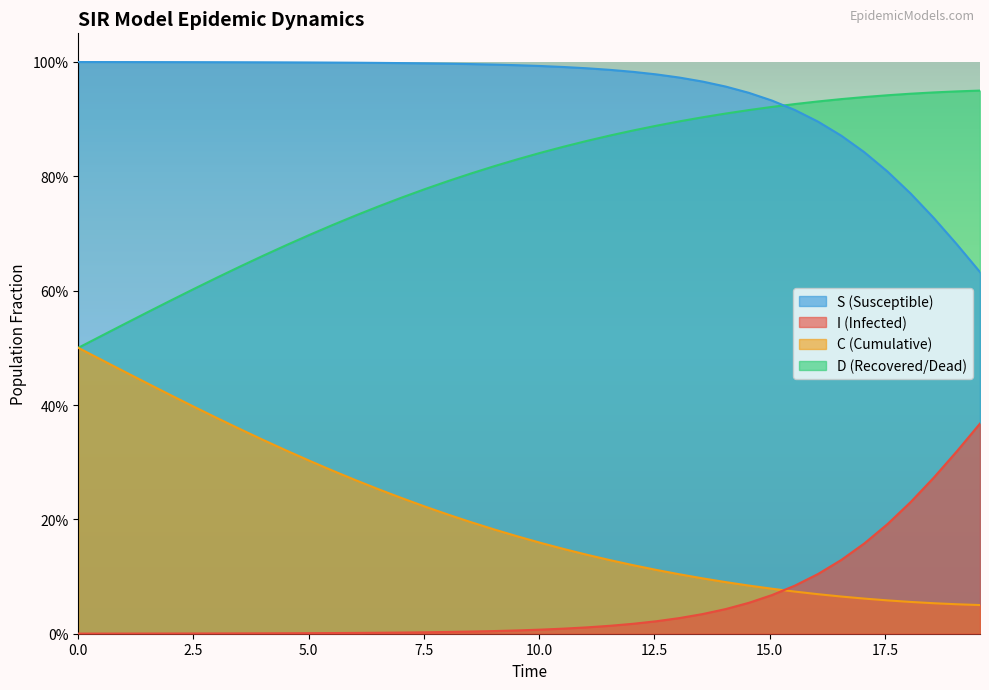

What is the value of the C point at the 22nd from the left?

0.1